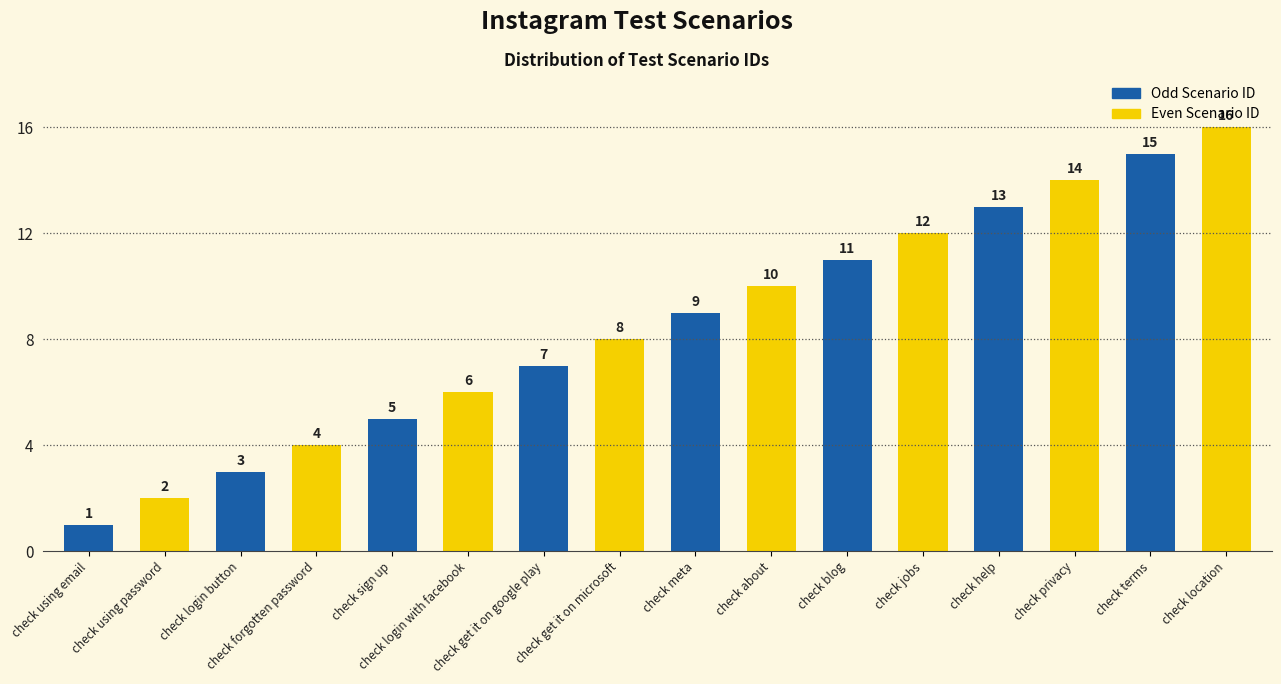

Does the chart contain stacked bars?

No